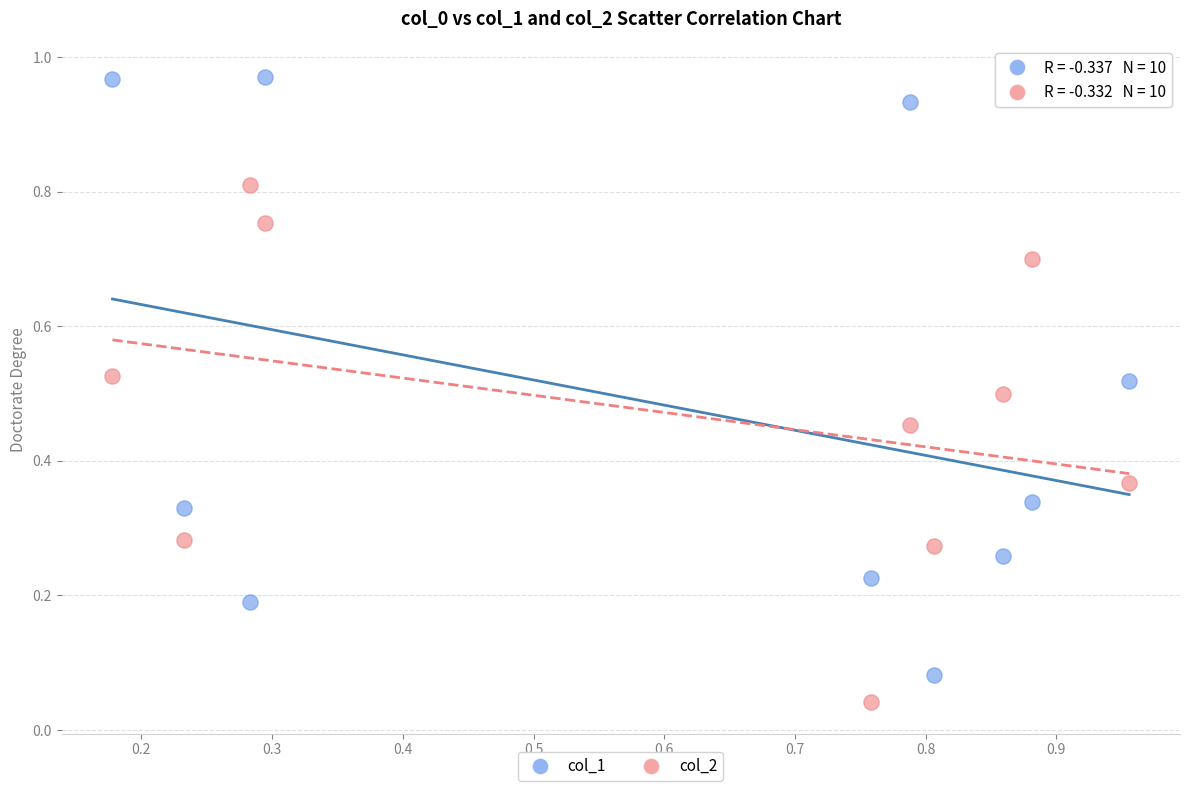

Which series contains the lowest Y value?

col_2